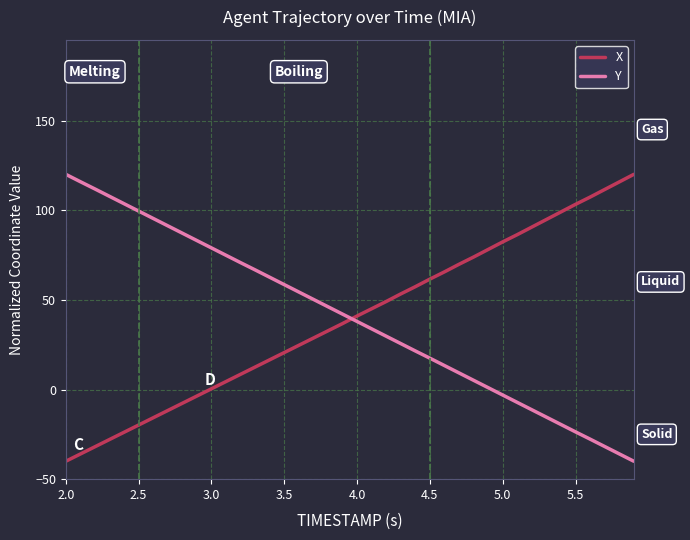

How many categories are shown in the chart?

40